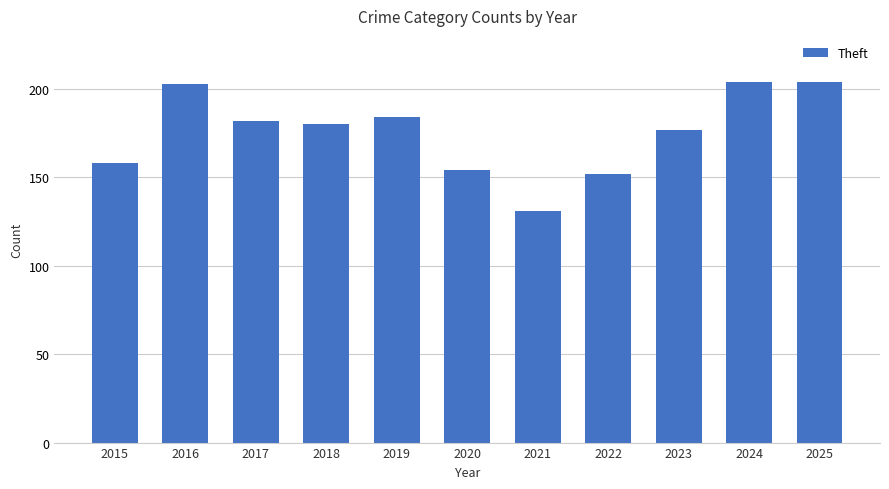

What is the ratio of the value at 2025 to the value at 2015?

1.3